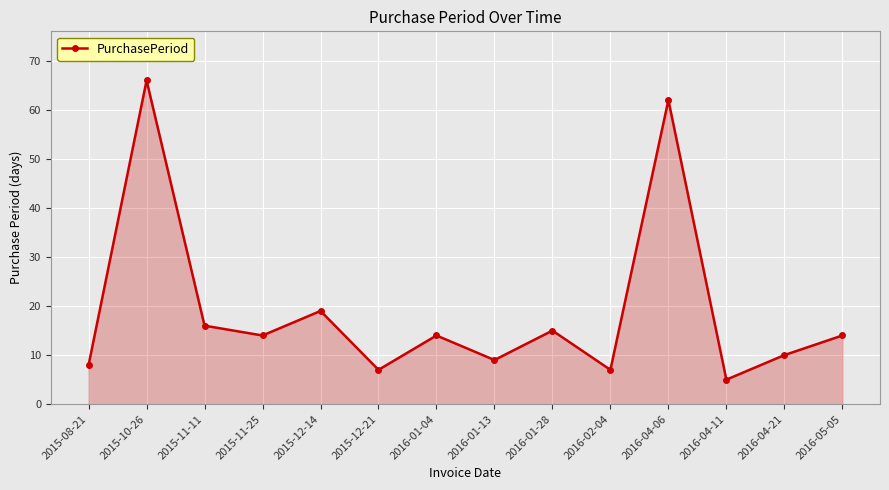

At which category does the chart reach its peak across all series?

2015-10-26